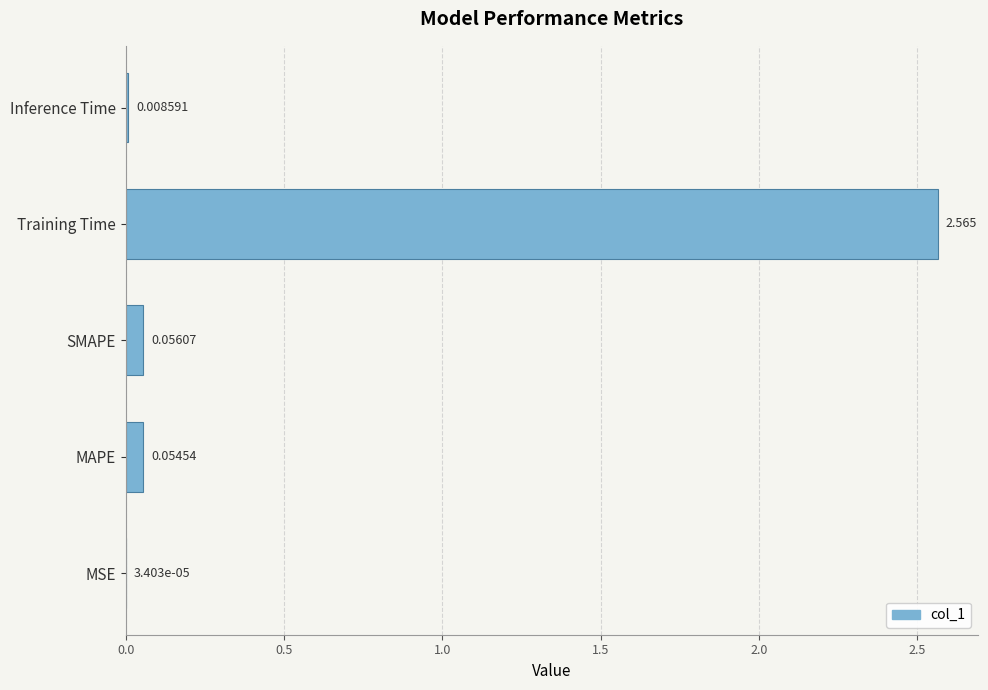

Between Inference Time and MSE, which is larger?

Inference Time